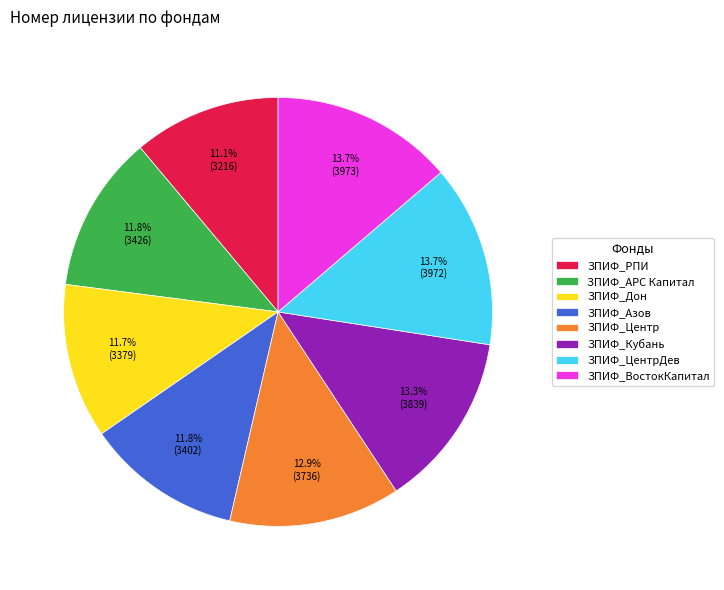

Does ЗПИФ_АРС Капитал represent more than half of the total?

No